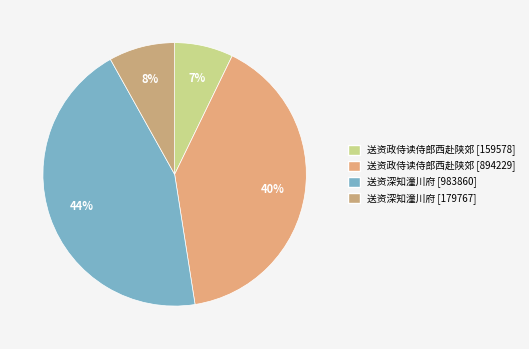

How many slices are in this pie chart?

4